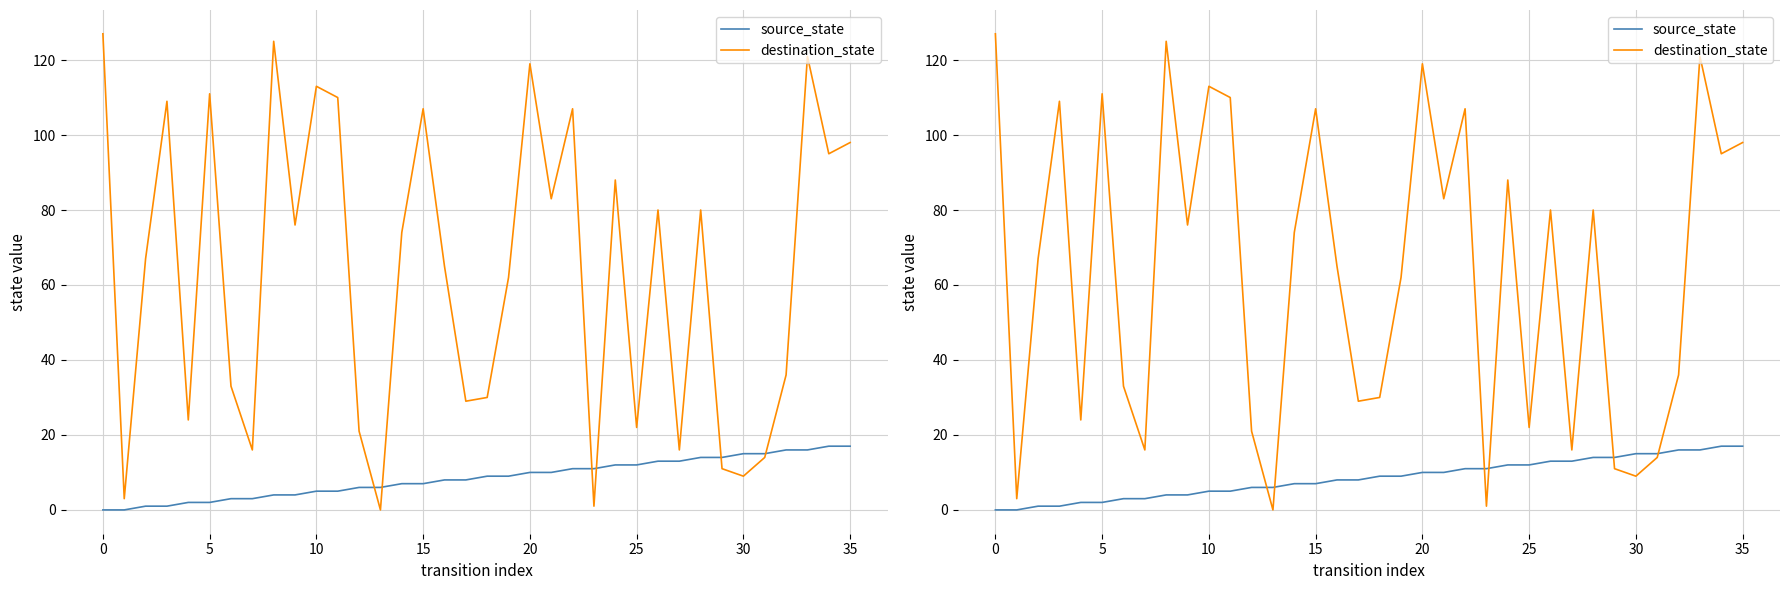

Where does the source_state series first go above 9?

20